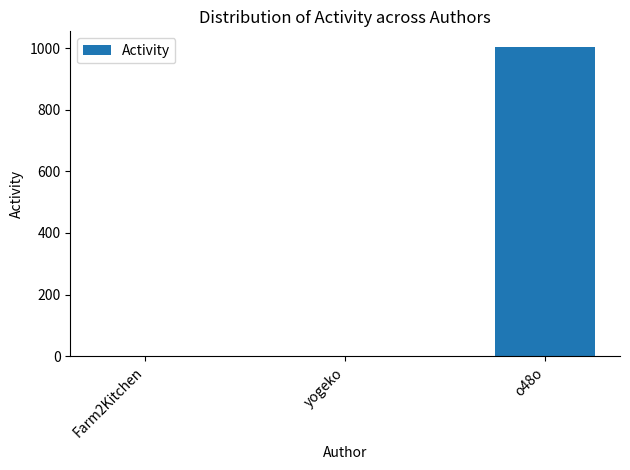

At which category does the chart reach its peak across all series?

o48o